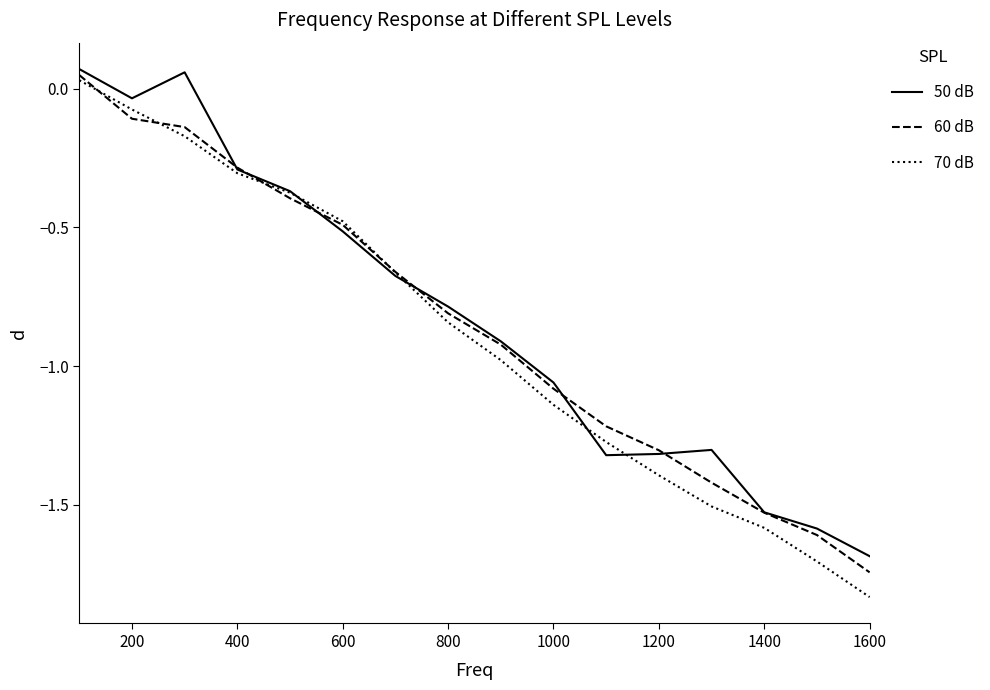

How many lines are shown in the chart?

3